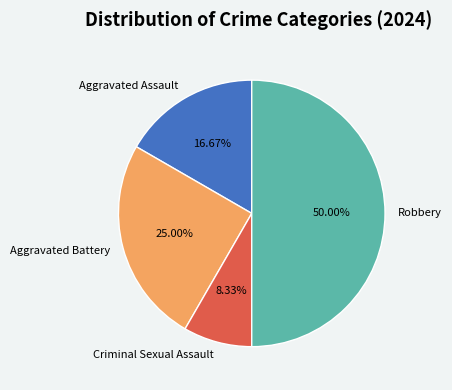

Is it true that Aggravated Battery is 25% of the pie?

True